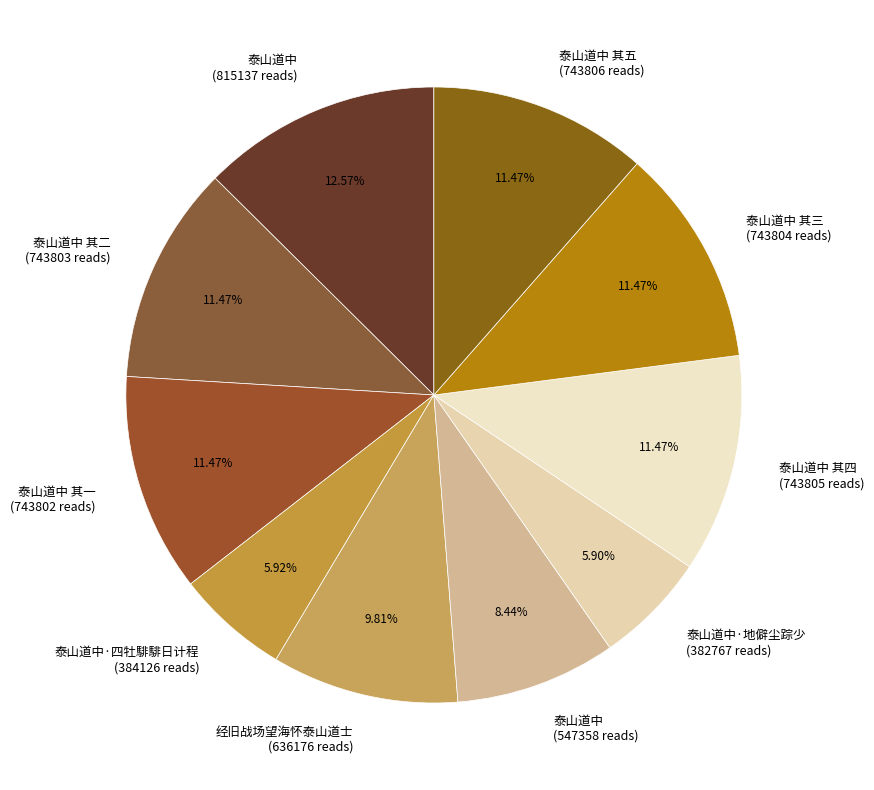

To the nearest percent, what is the difference between the largest and smallest slice percentages?

7%